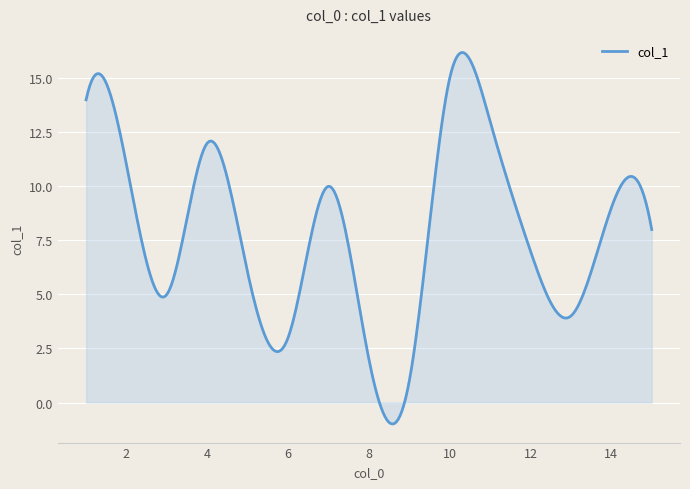

What is the minimum value shown in the chart?

-1.0